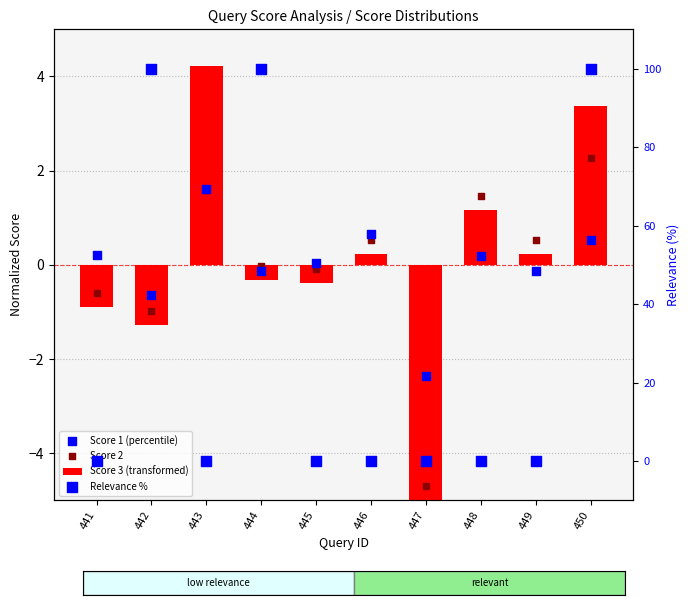

At which category is the sum across all series the highest?

450